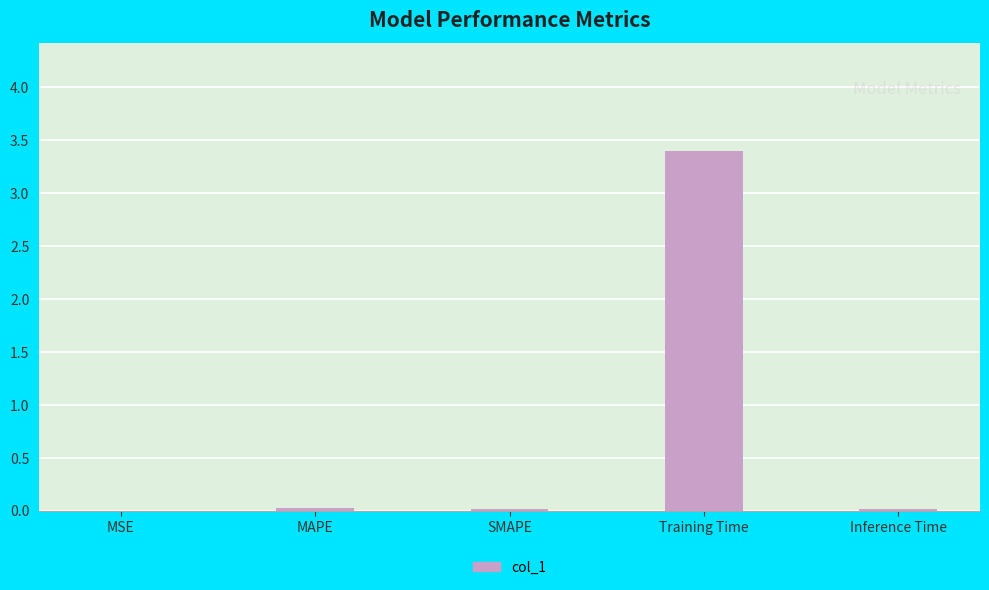

Which label corresponds to the largest value in the chart?

Training Time